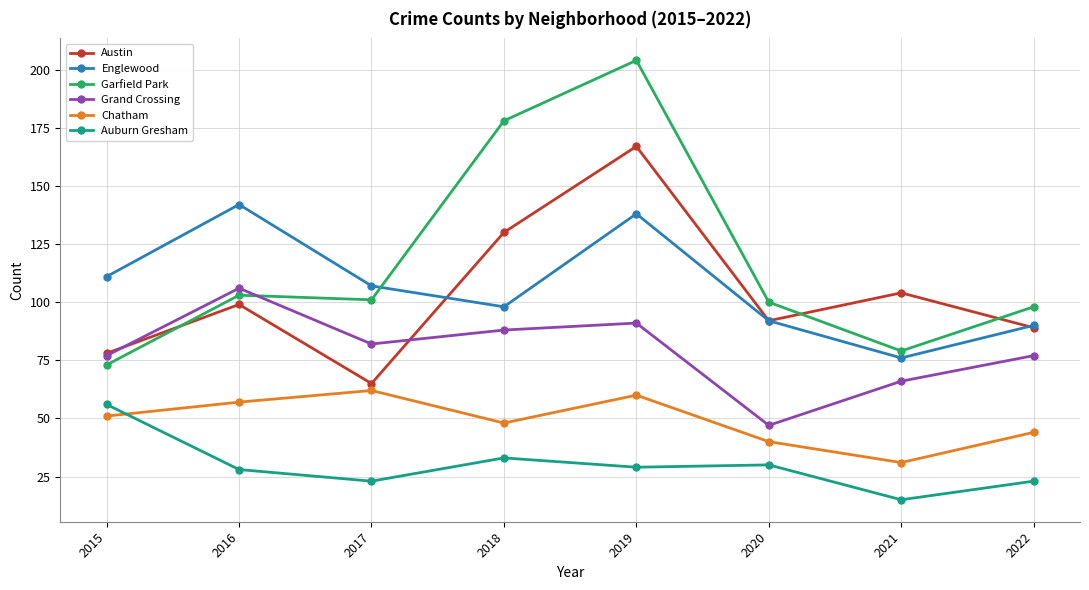

Which category has the highest value in the Garfield Park series?

2019